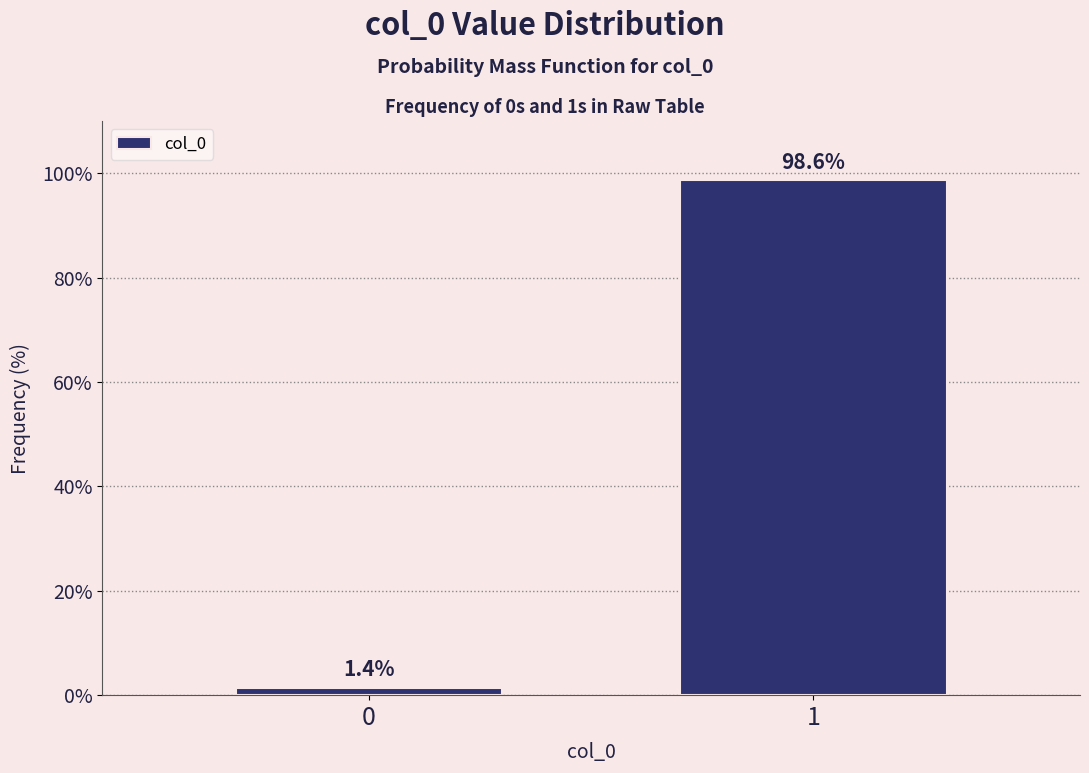

Reading left to right, extract all data points from this chart.

1.4	98.6